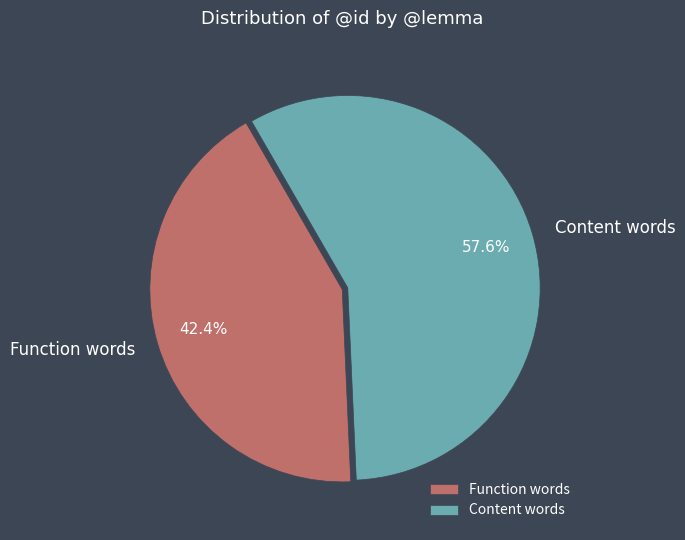

What is the total percentage of Content words and Function words?

100.0%